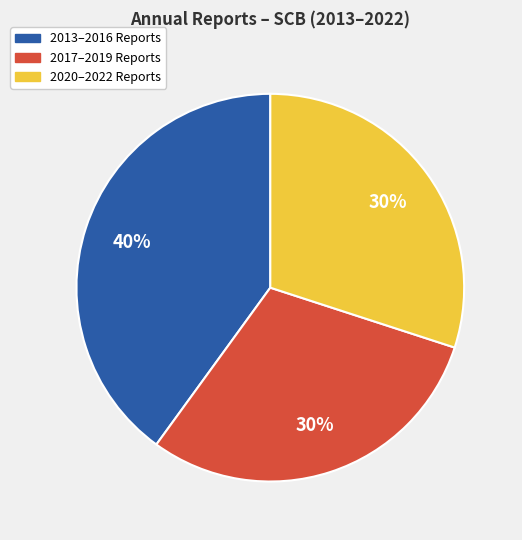

Is it true that 2017–2019 Reports is 30% of the pie?

True